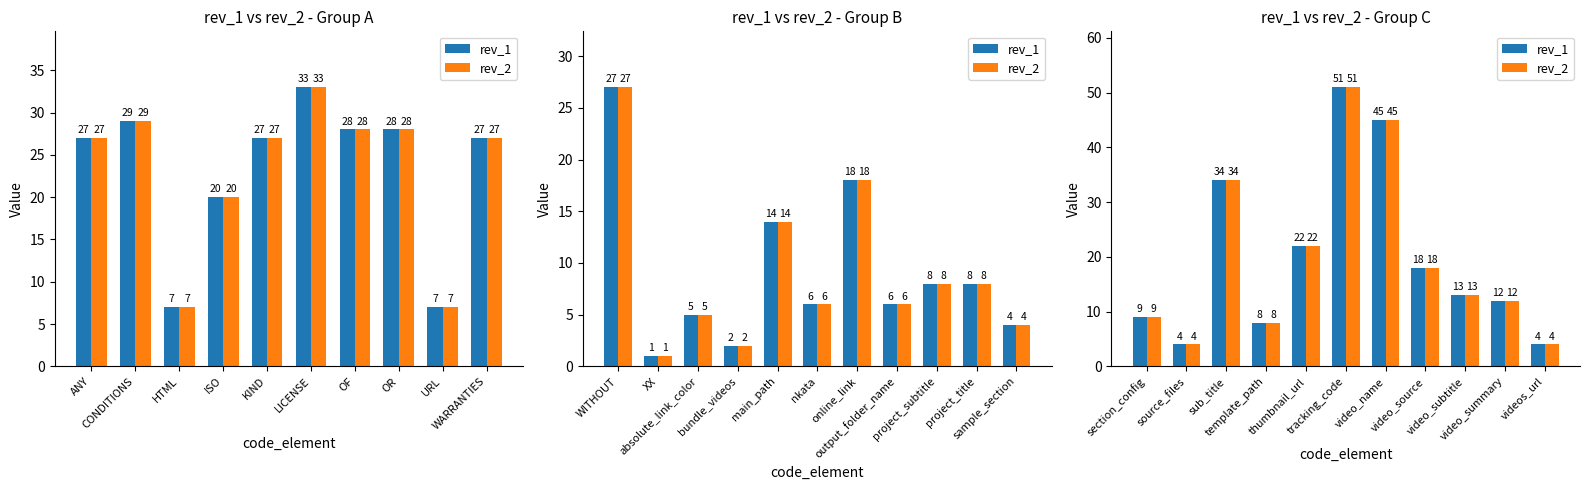

Count the number of categories in the chart.

11